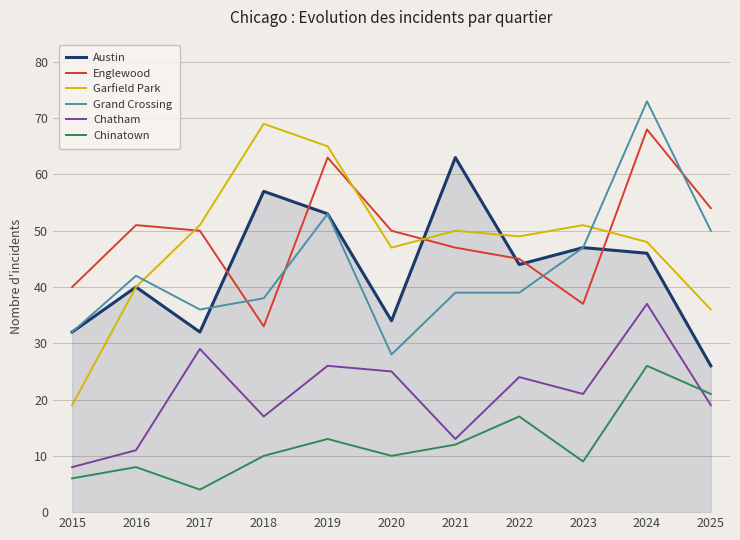

Does the chart display data point markers on the line(s)?

No